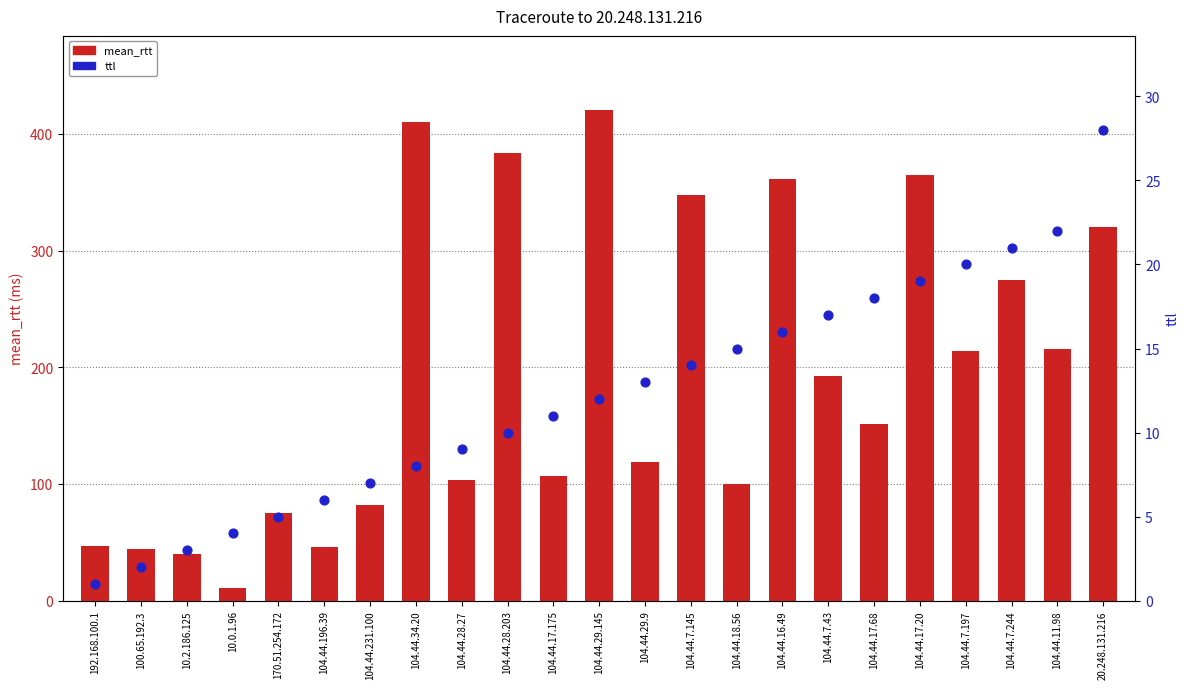

Which series contains the highest Y value?

mean_rtt